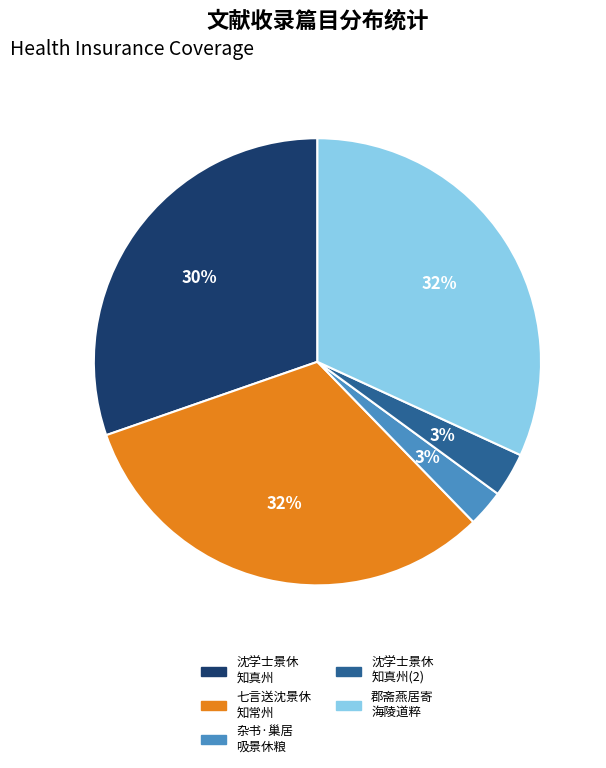

What percentage is the 沈学士景休 知真州 slice, to the nearest percent?

30%